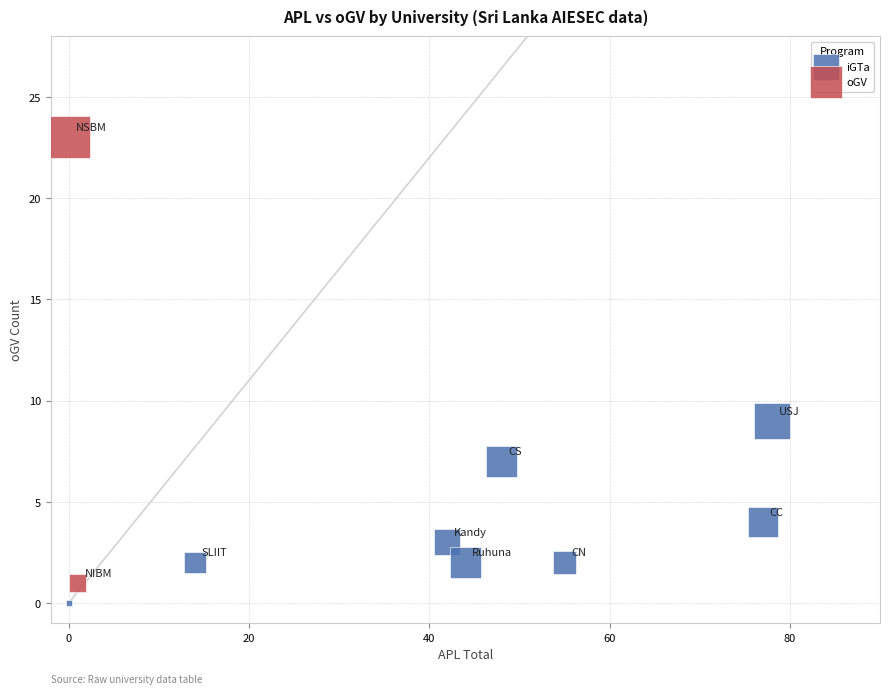

Which series reaches the minimum Y coordinate?

iGTa